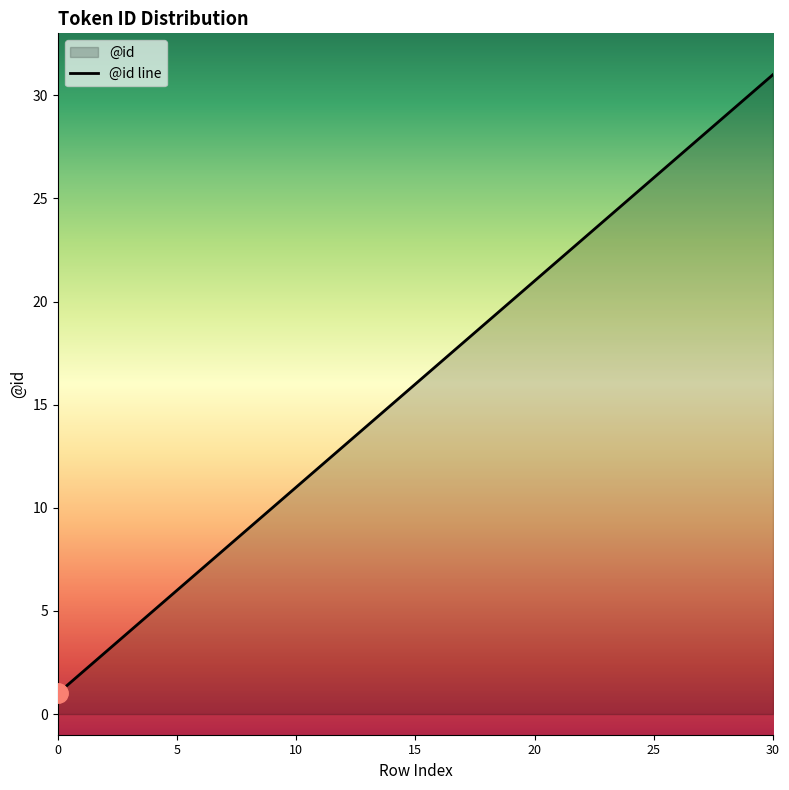

Is it true that the value at 13 is 23?

False